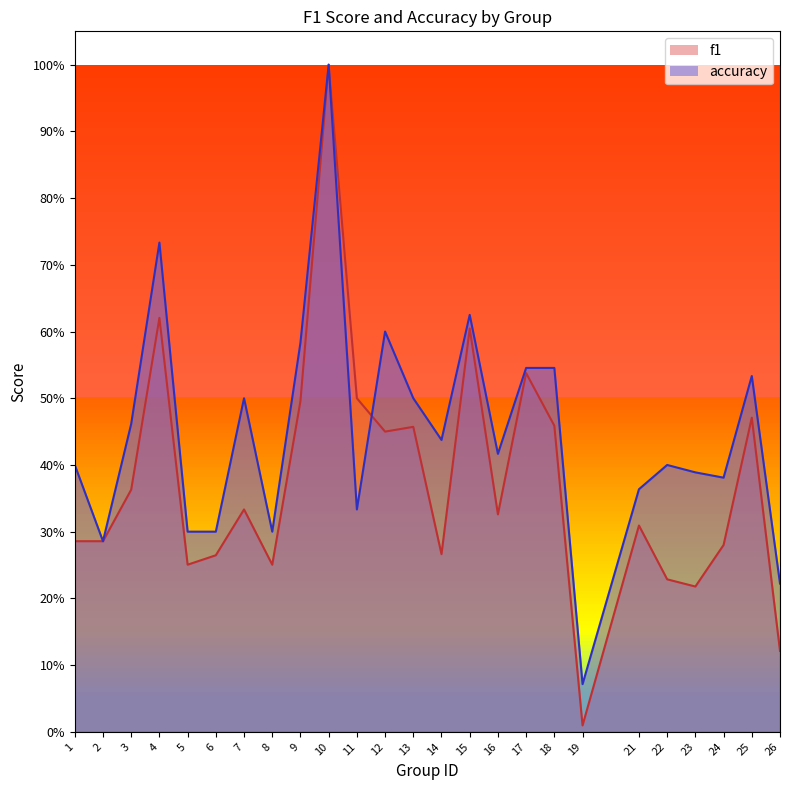

Which has a higher value, 13 or 14?

13